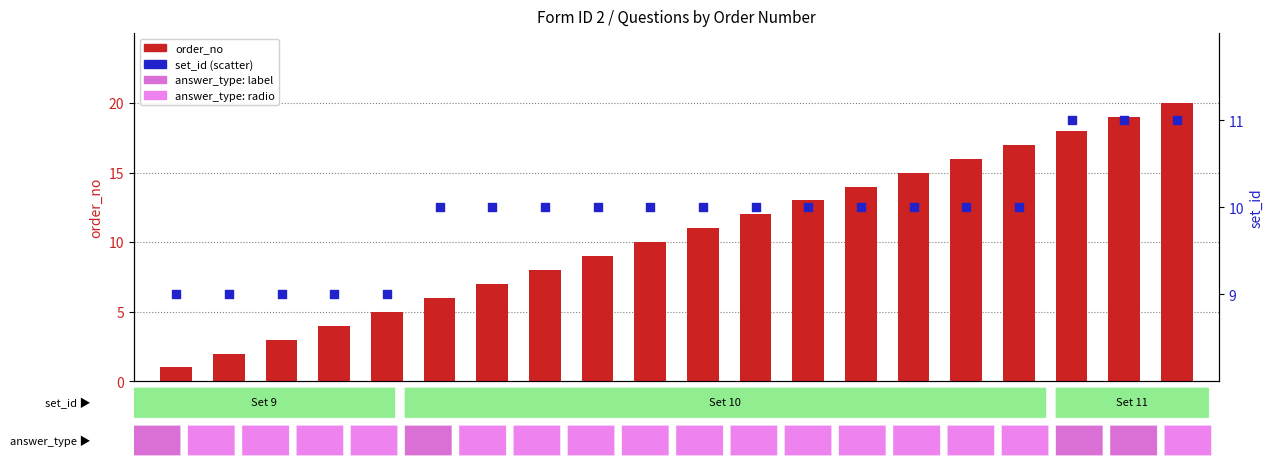

Which series has the largest Y range (max minus min)?

order_no